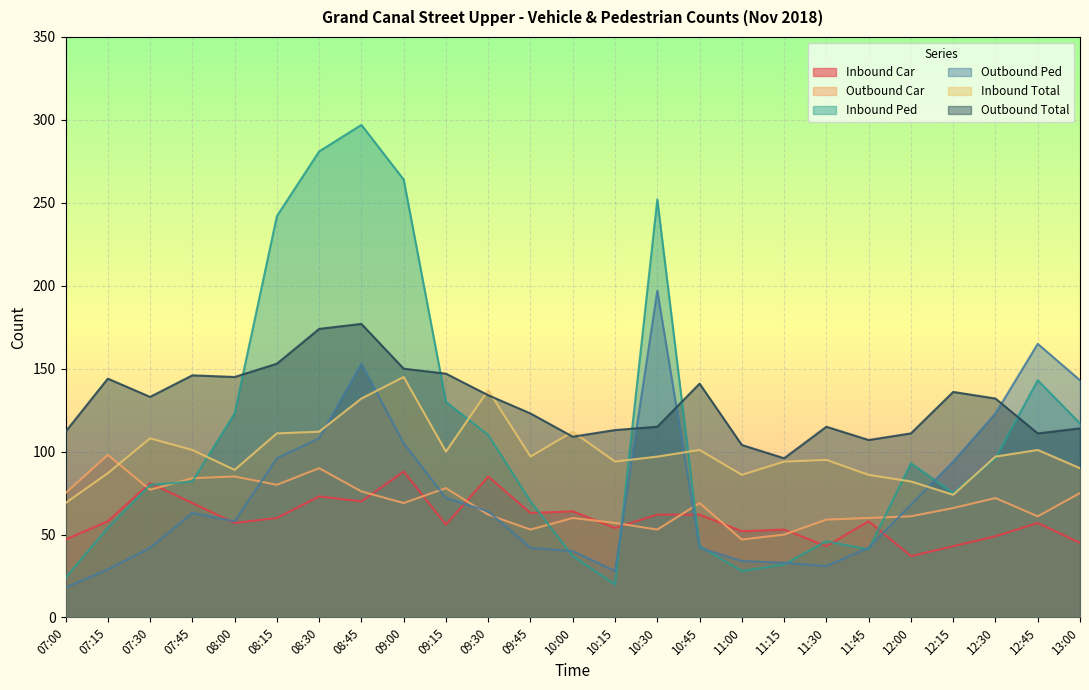

True or false: Outbound Total has more than 0 interior local peaks.

True